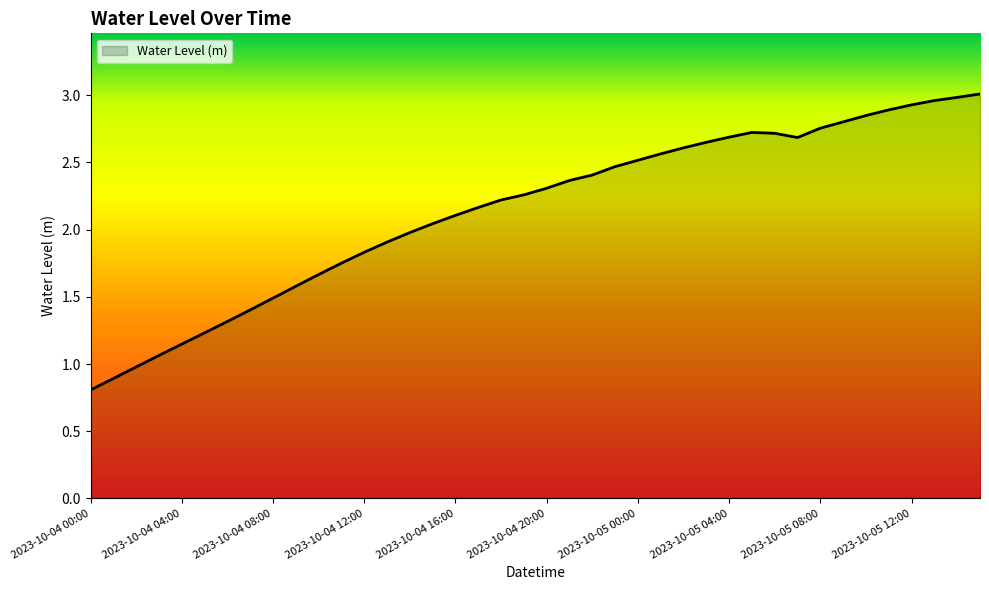

What is the minimum value shown in the chart?

0.8